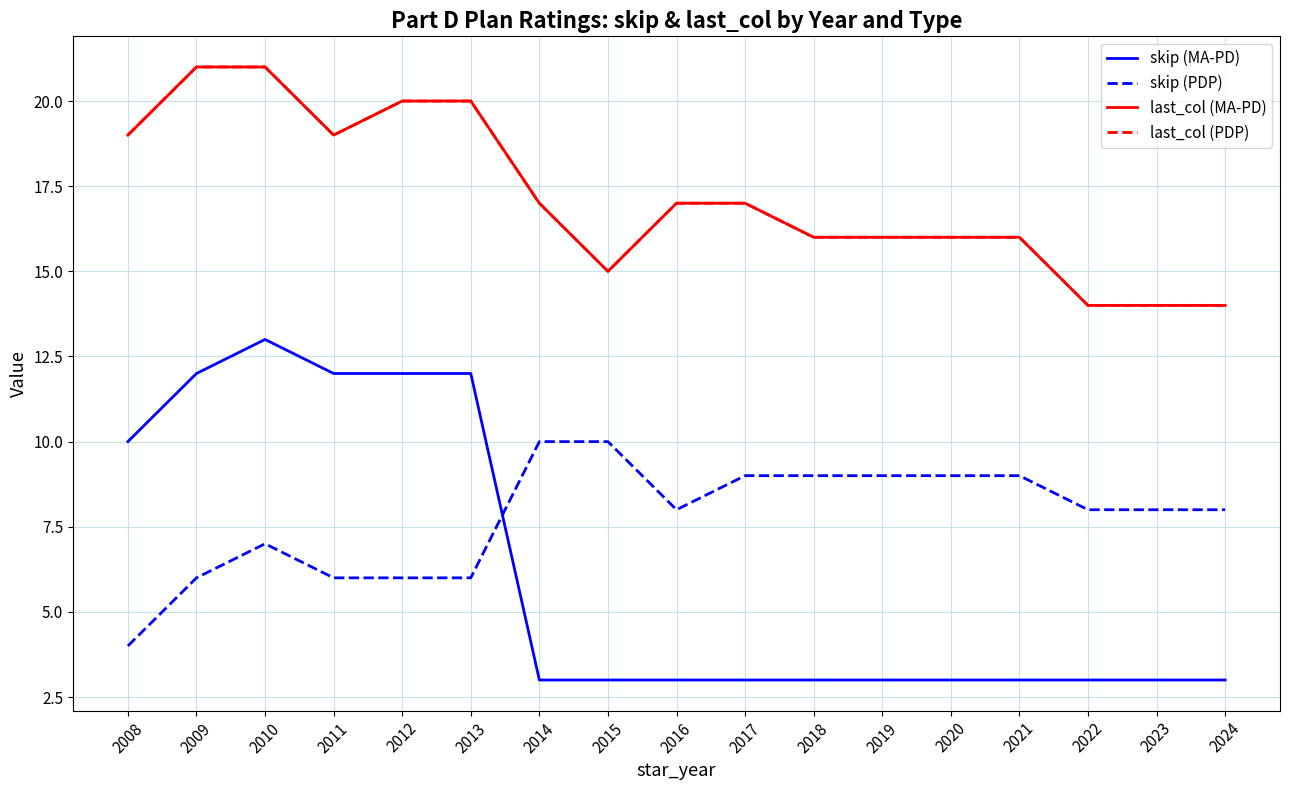

How many data points in last_col (MA-PD) are less than 17?

8